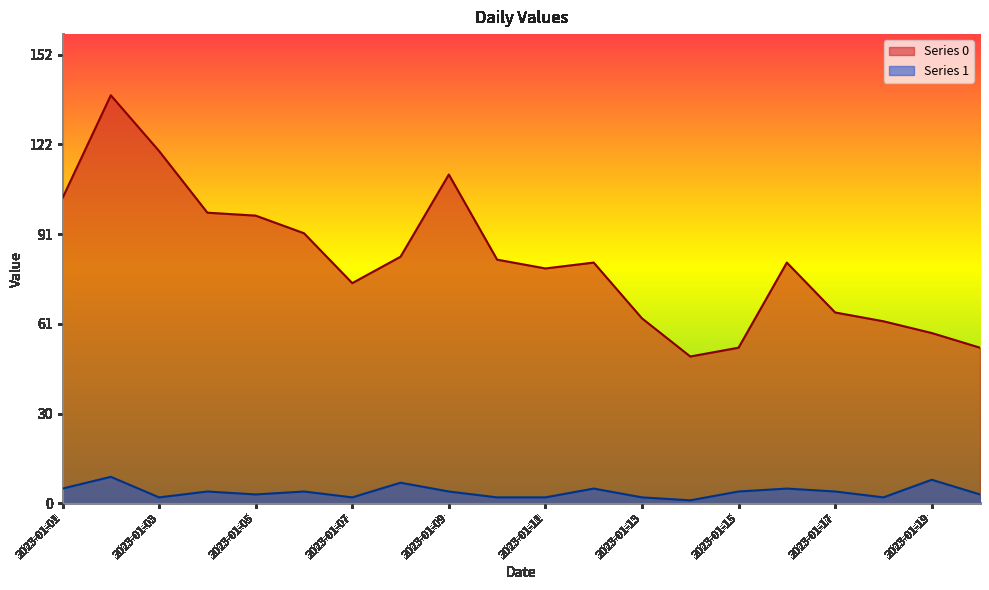

What is the difference between the Series 0 values at 2023-01-08 and 2023-01-20?

31